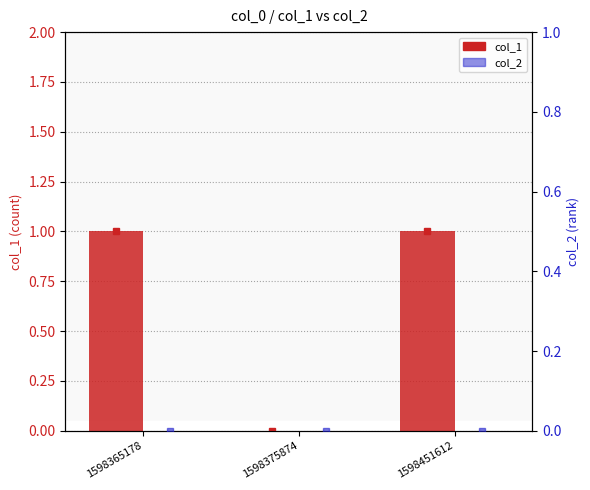

The col_2 series shows 0 at 1598365178. True or false?

True